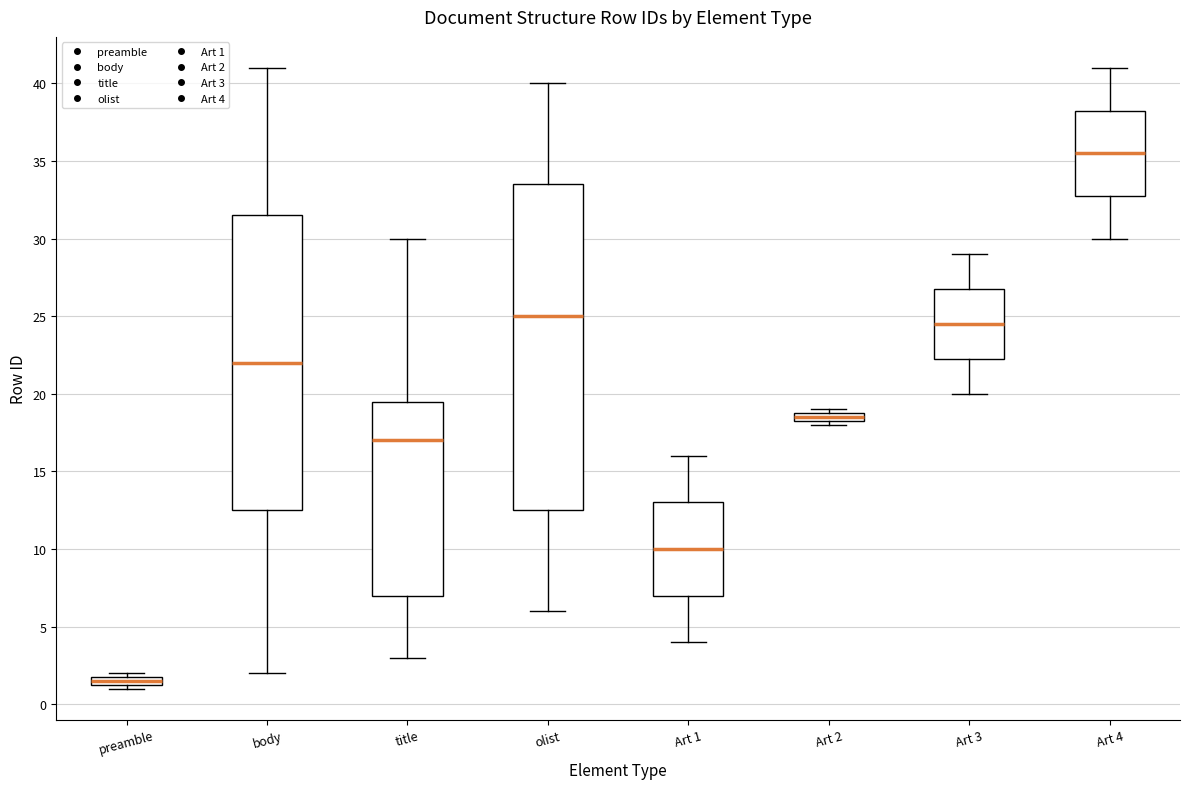

Which box is the tallest, from its lower edge to its upper edge?

olist